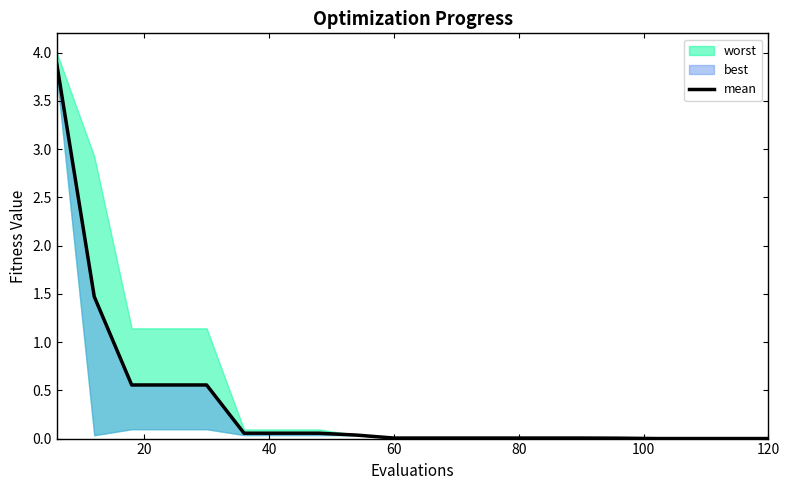

Reading left to right, what are all the values shown in this chart?

3.9	1.5	0.6	0.6	0.6	0.1	0.1	0.1	0.0	0.0	0.0	0.0	0.0	0.0	0.0	0.0	0.0	0.0	0.0	0.0